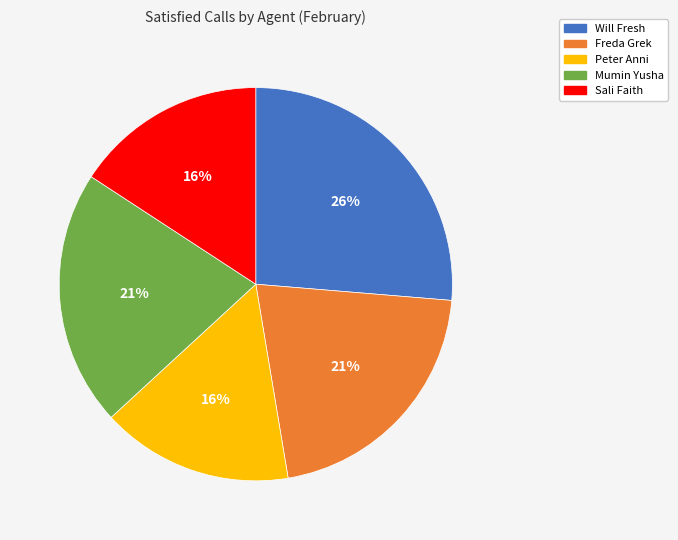

To the nearest percent, what is the average slice percentage?

20%